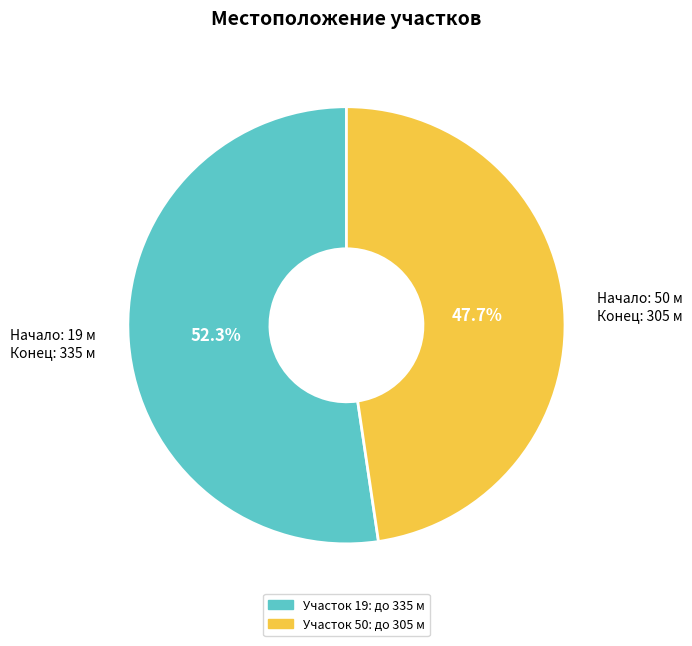

How many slices are in this pie chart?

2